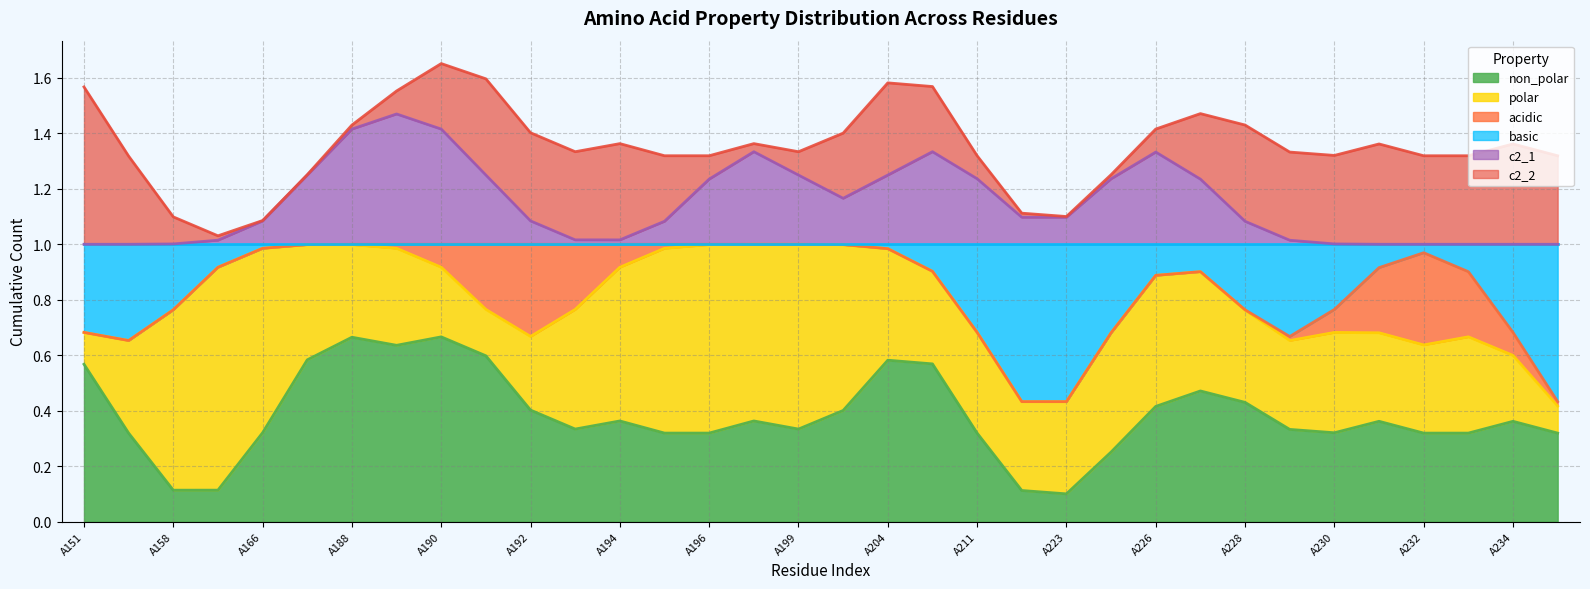

Reading right to left, extract all data points from this chart.

non_polar: 0	1	0	0	1	0	0	1	0	1	0	0	0	0	1	1	0	0	1	0	0	1	0	0	1	1	0	1	1	0	0	0	0	1
polar: 0	0	1	0	0	1	0	0	1	0	1	0	0	1	0	0	1	1	0	1	1	0	1	0	0	0	1	0	0	1	1	1	0	0
acidic: 0	0	0	1	0	0	0	0	0	0	0	0	0	0	0	0	0	0	0	0	0	0	0	1	0	0	0	0	0	0	0	0	0	0
basic: 1	0	0	0	0	0	1	0	0	0	0	1	1	0	0	0	0	0	0	0	0	0	0	0	0	0	0	0	0	0	0	0	1	0
c2_1: 0	0	0	0	0	0	0	0	0	1	0	0	0	0	1	0	0	0	1	0	0	0	0	0	0	1	0	1	0	0	0	0	0	0
c2_2: 0	1	0	0	1	0	0	1	0	0	0	0	0	0	0	1	0	0	0	0	0	1	0	0	1	0	0	0	0	0	0	0	0	1